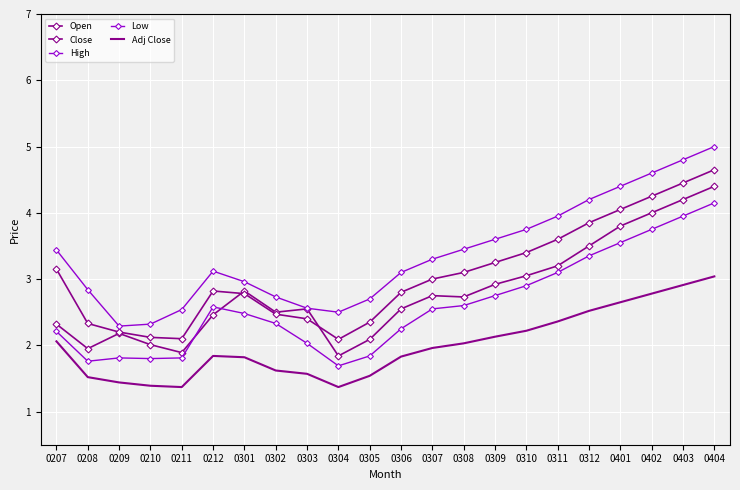

Which series has the widest spread of values?

High